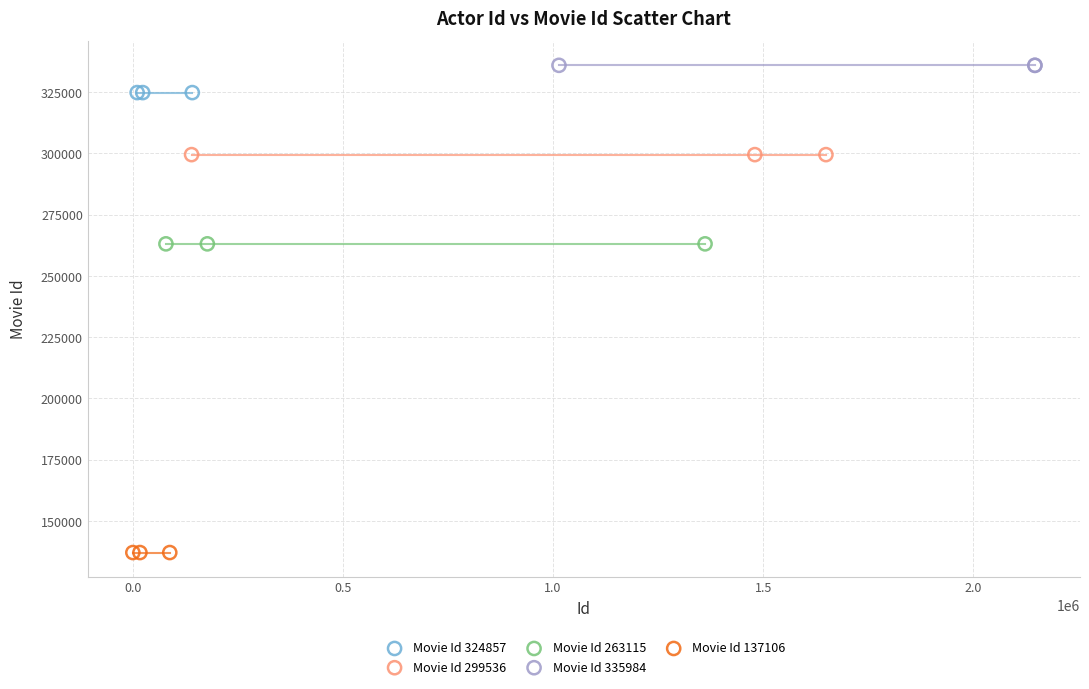

Which series contains the highest Y value?

Movie Id 335984